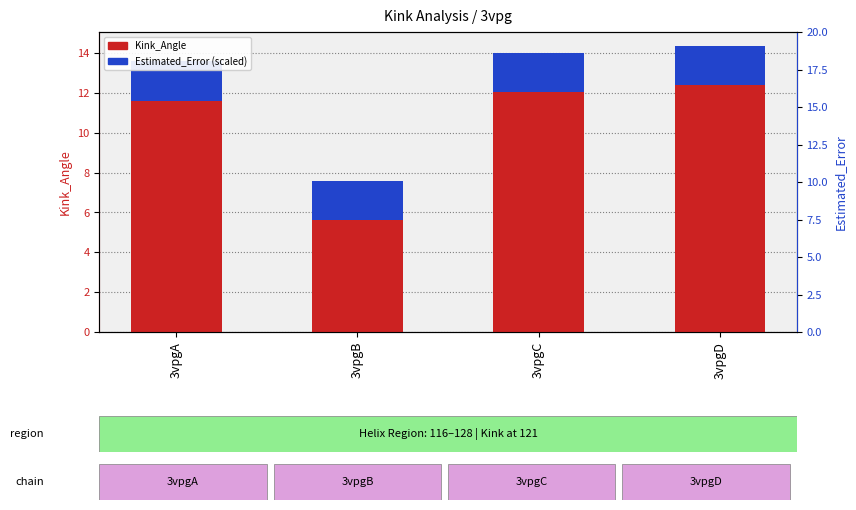

Which has a higher value, 3vpgD or 3vpgB?

3vpgD